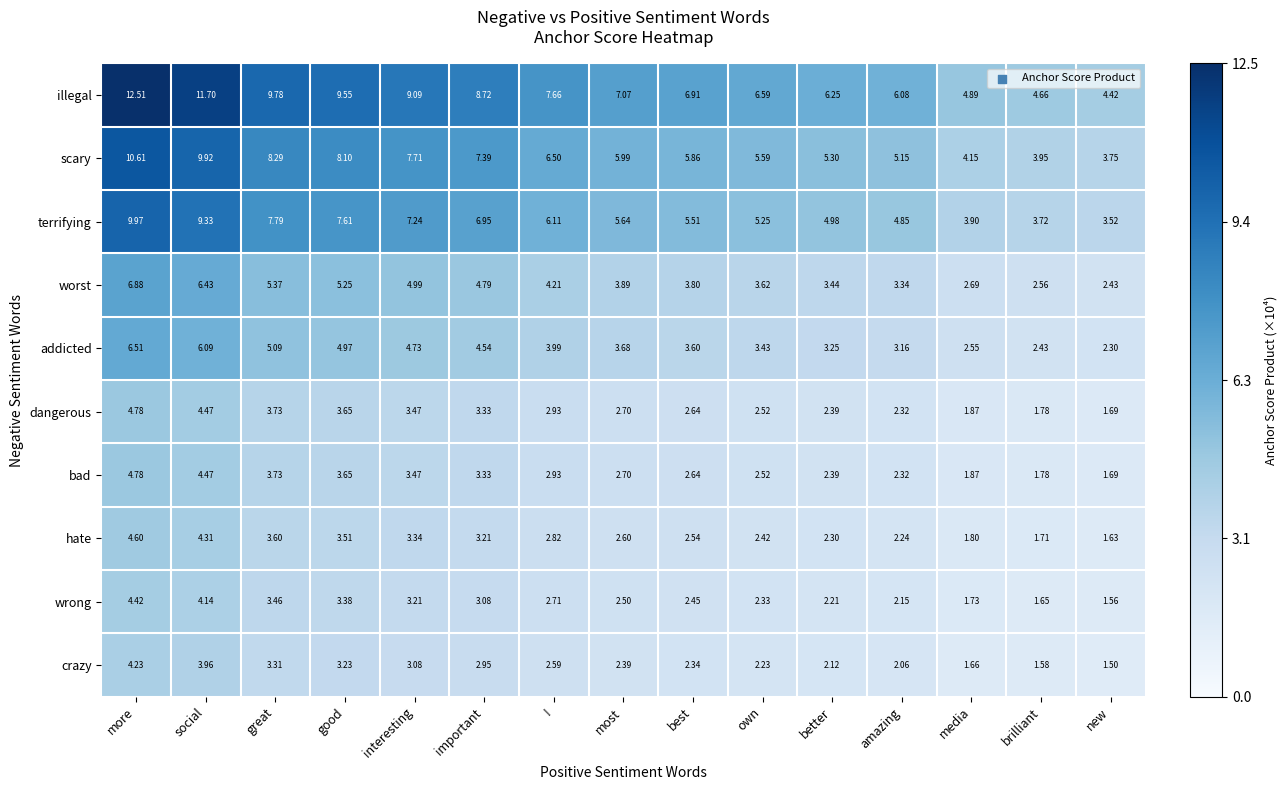

Which label corresponds to the largest value in the chart?

more